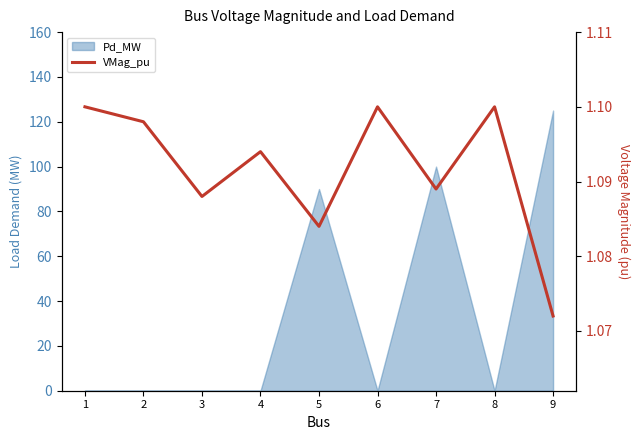

At which category does the data reach its first local peak?

4